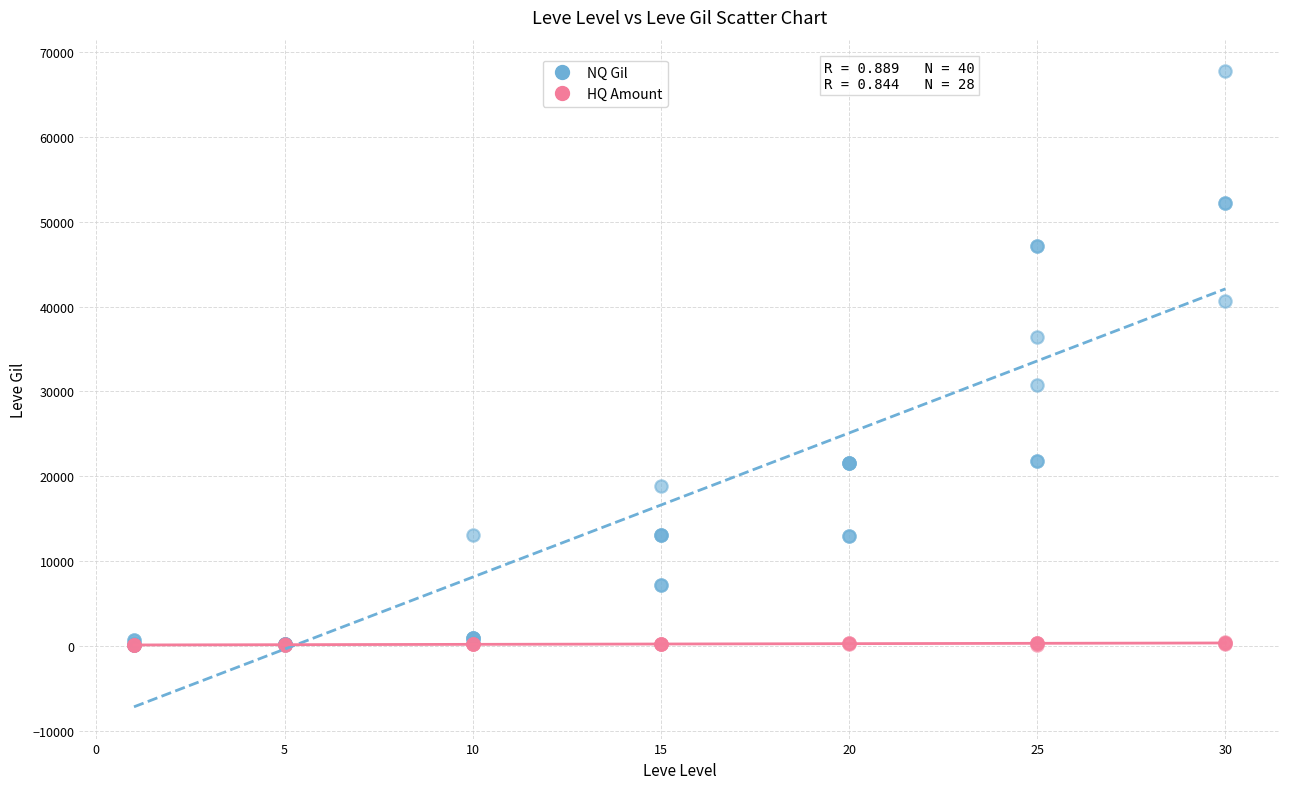

What are all the series names shown in the legend?

NQ Gil, HQ Amount